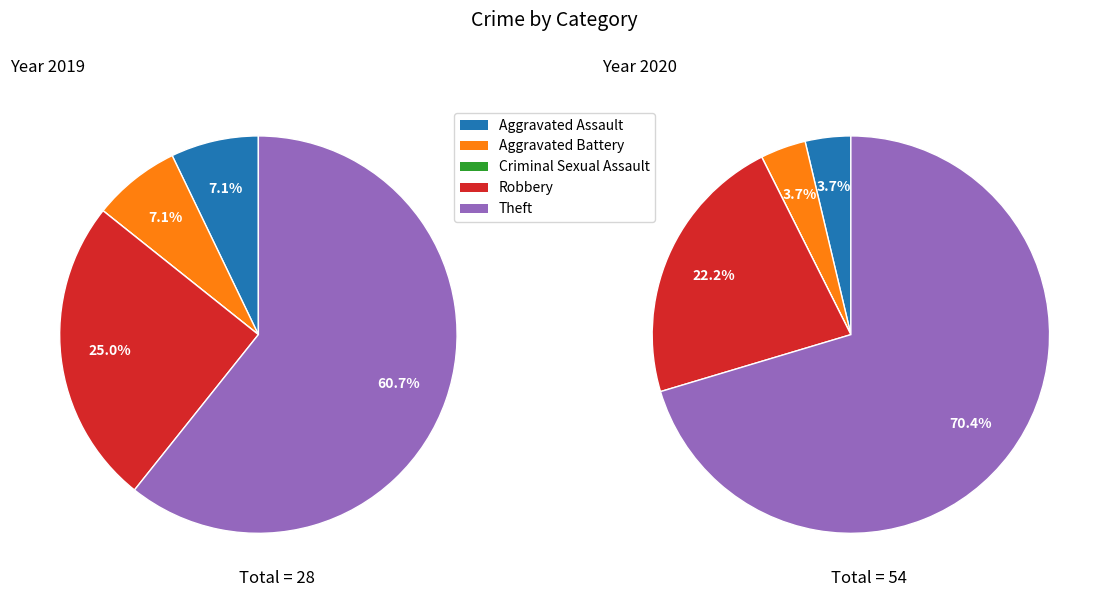

The values_2019 slice represents 7% of the pie. True or false?

True